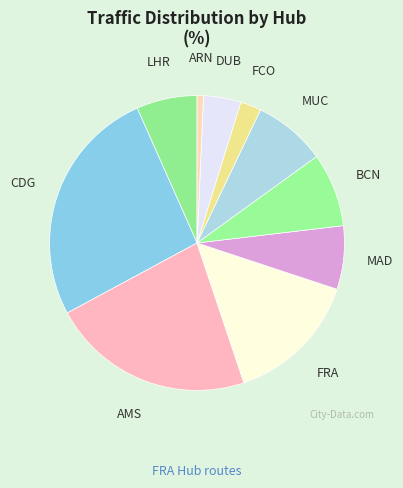

What is the largest slice in the pie chart?

CDG